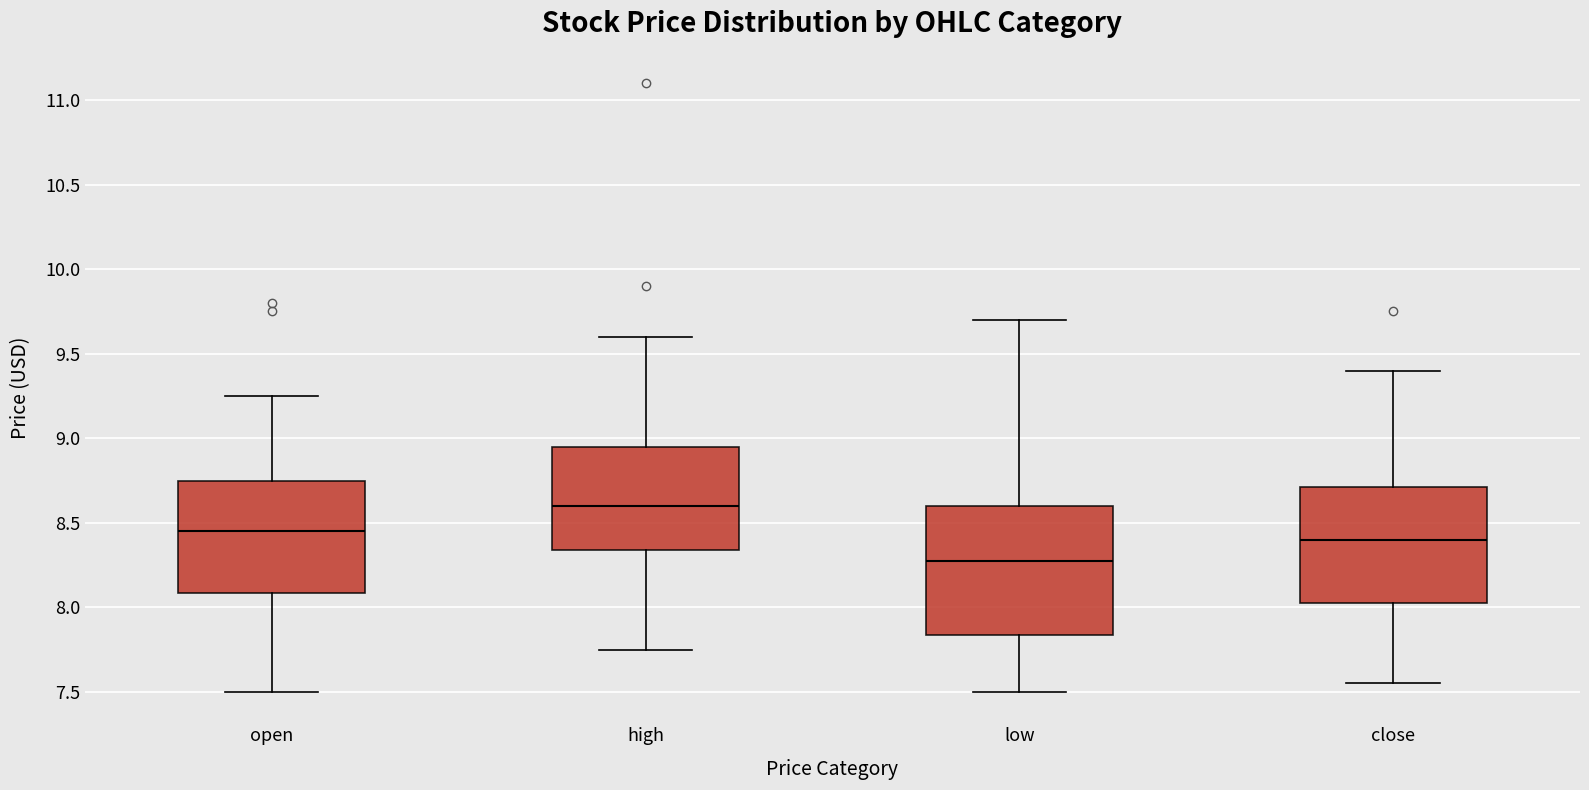

Where is the lower edge of the box for open on the y-axis? The values are not printed on the chart, so give them approximately, as read against the axis.

8.10